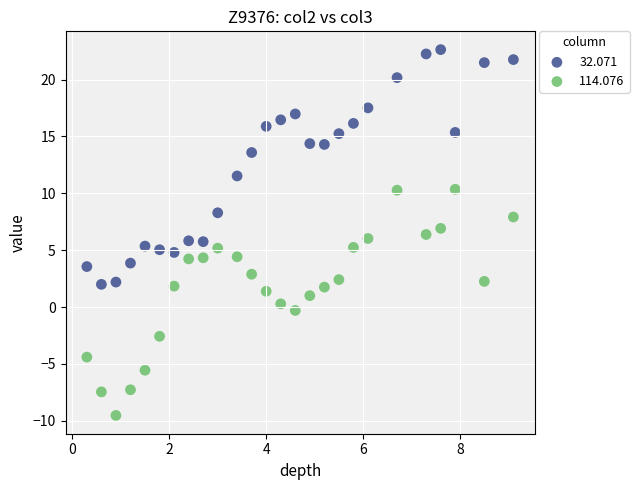

Which series reaches the maximum Y coordinate?

32.071